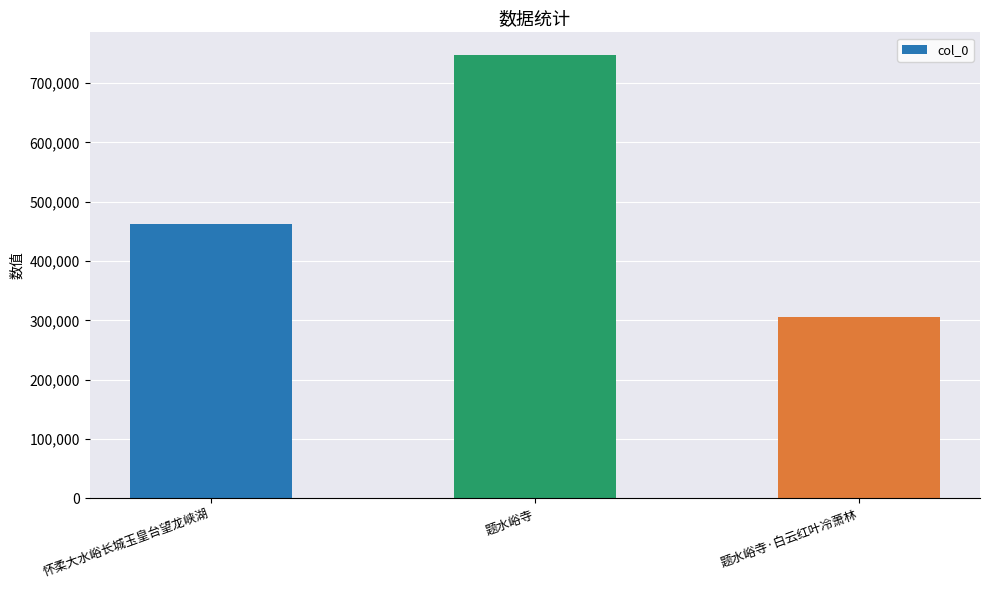

Rank the categories by value from lowest to highest.

题水峪寺·白云红叶冷萧林, 怀柔大水峪长城玉皇台望龙峡湖, 题水峪寺